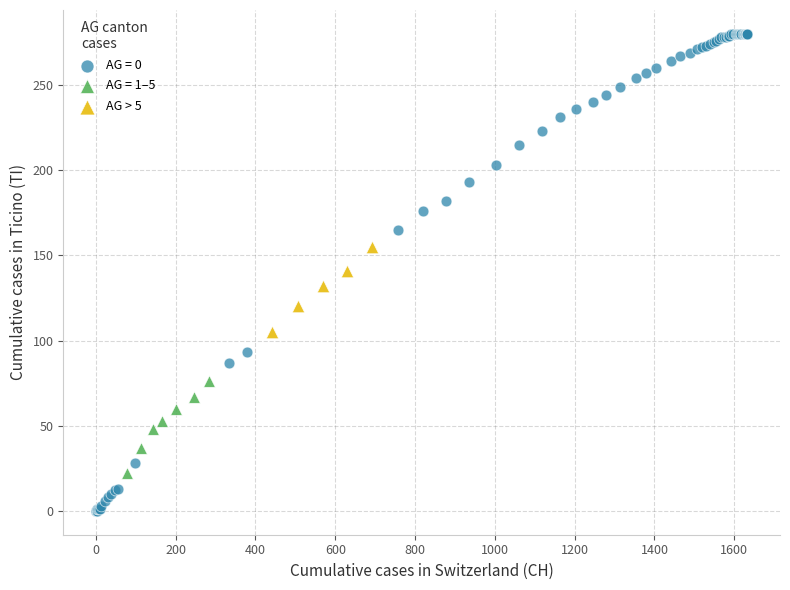

Which series has the widest spread of Y values?

AG = 0